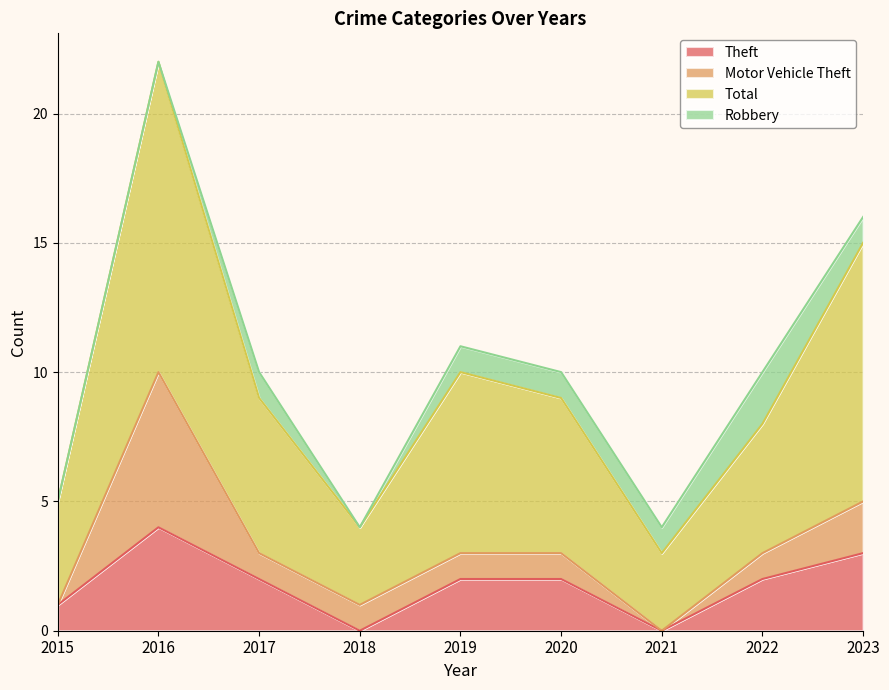

How many data points in Theft are above 2?

2